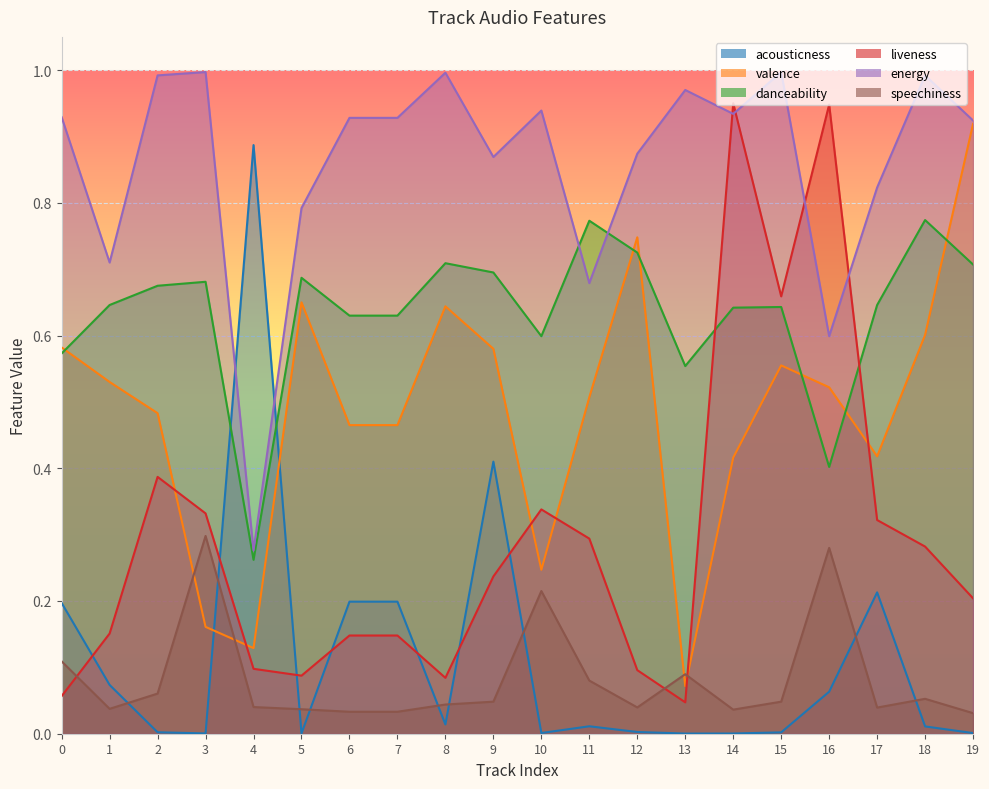

What is the average value of the acousticness series?

0.1